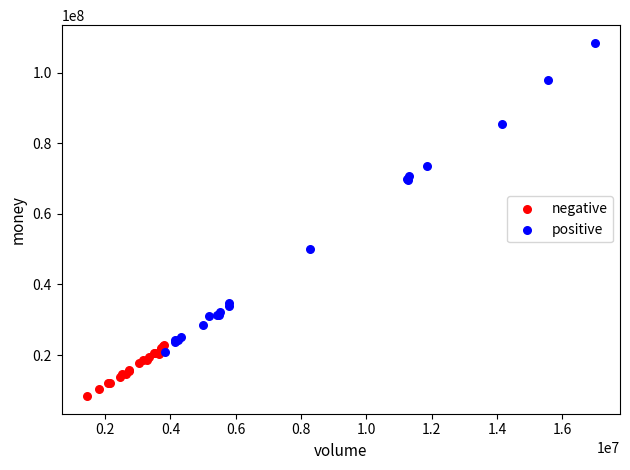

What are all the series names shown in the legend?

negative, positive